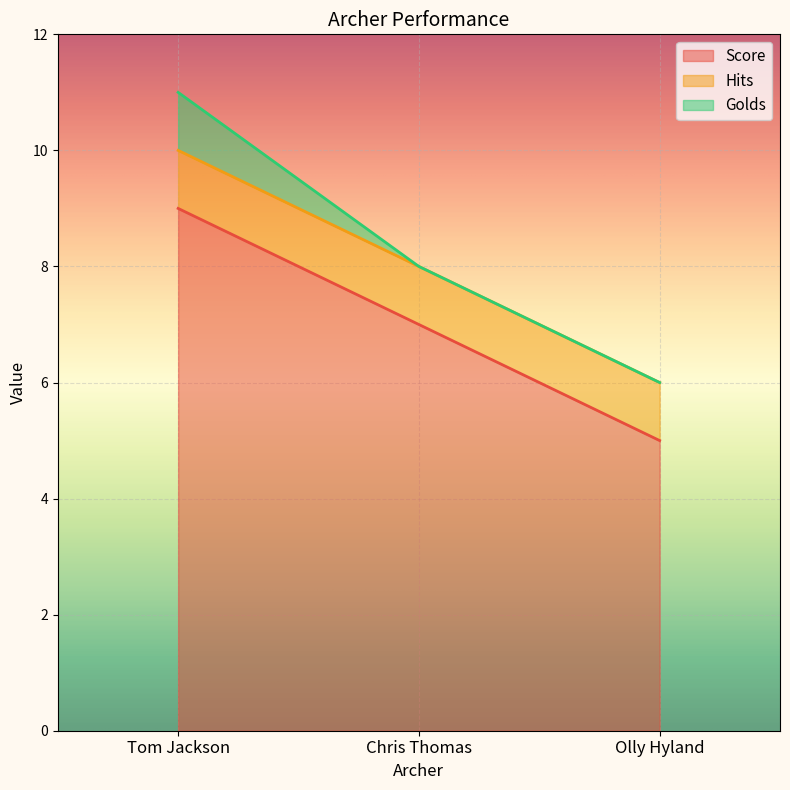

Where is Score nearest to the value 7?

Chris Thomas